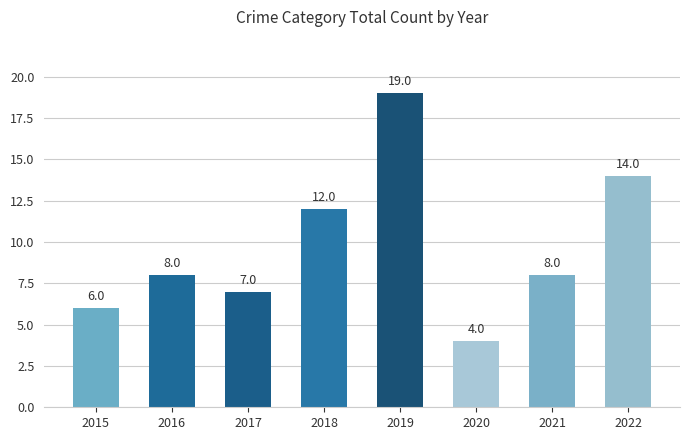

Reading left to right, transcribe all the data shown in this chart.

2015=6	2016=8	2017=7	2018=12	2019=19	2020=4	2021=8	2022=14